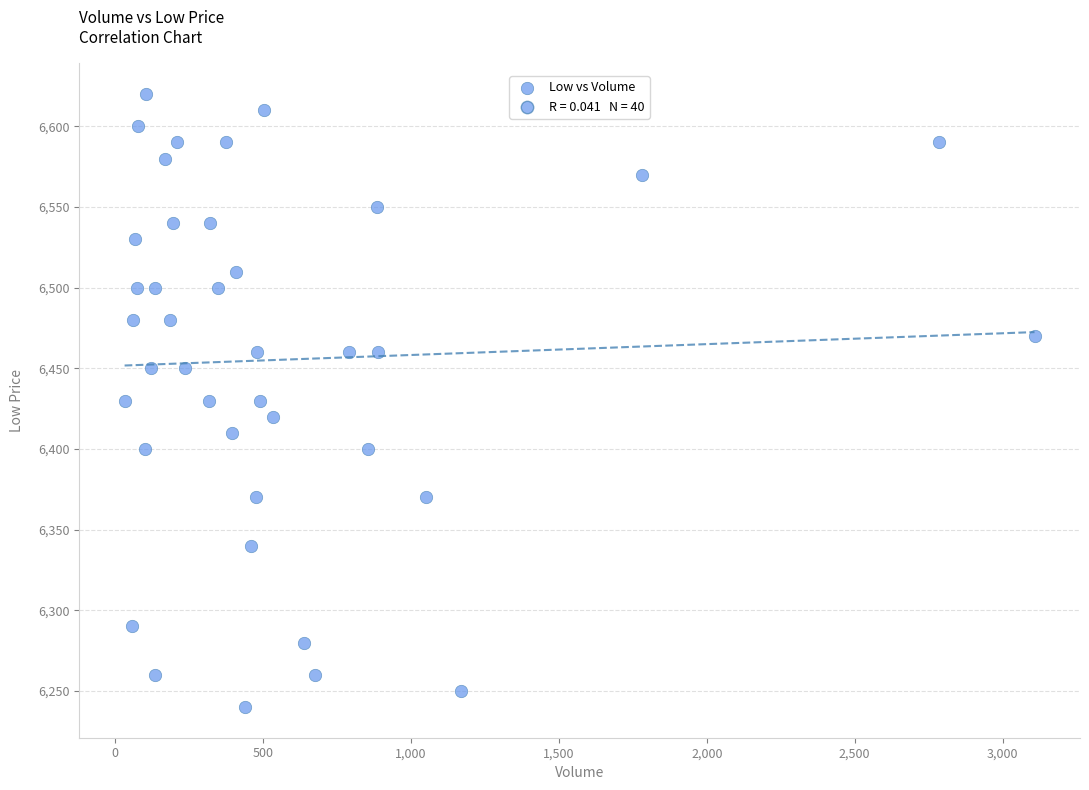

What is the range of X values (max minus min)?

3076